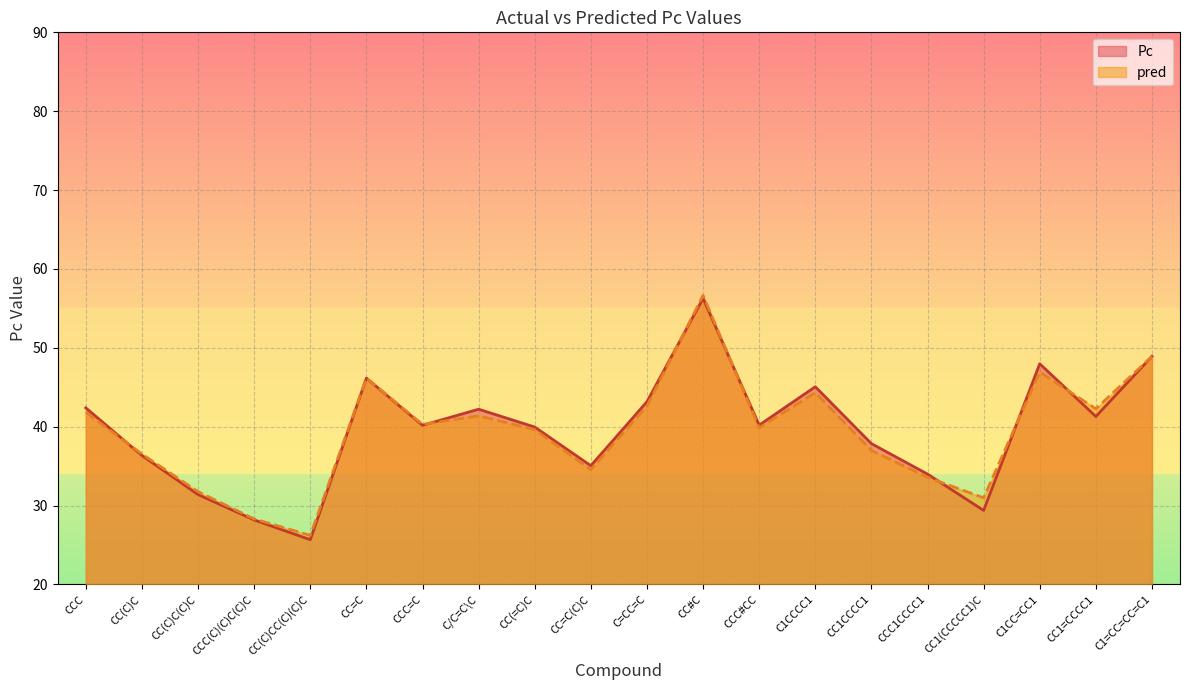

What is the label of the 12th point from the right?

CC(=C)C